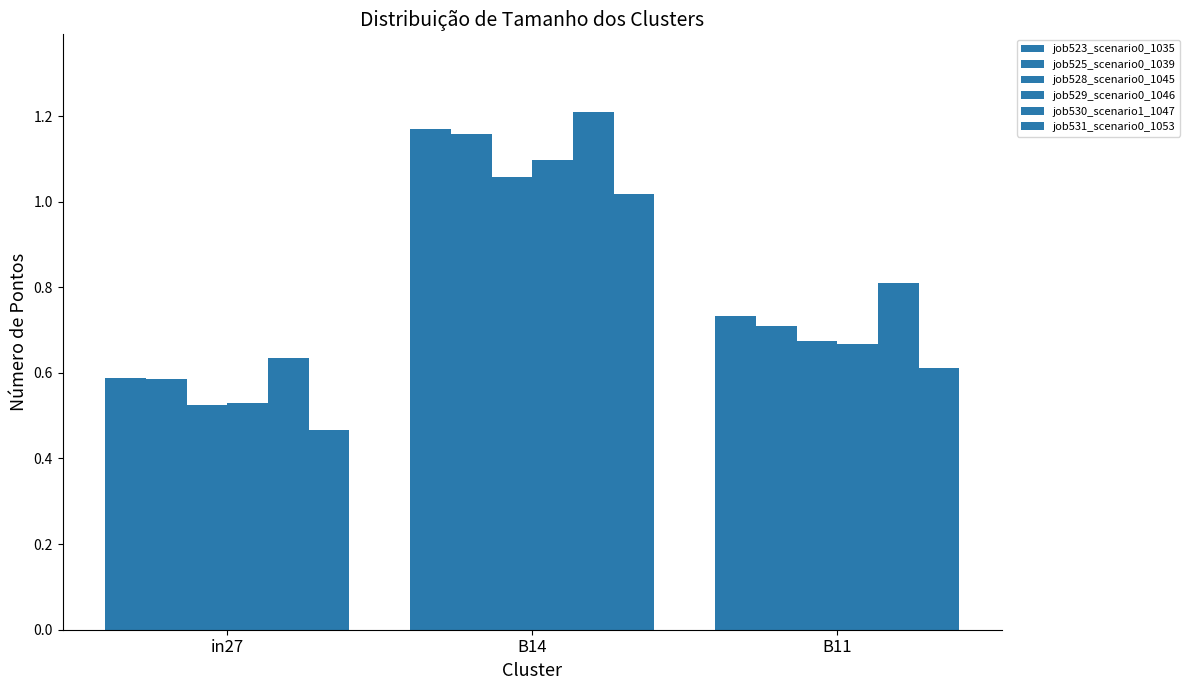

Rank the categories by job531_scenario0_1053 value from highest to lowest.

B14, B11, in27